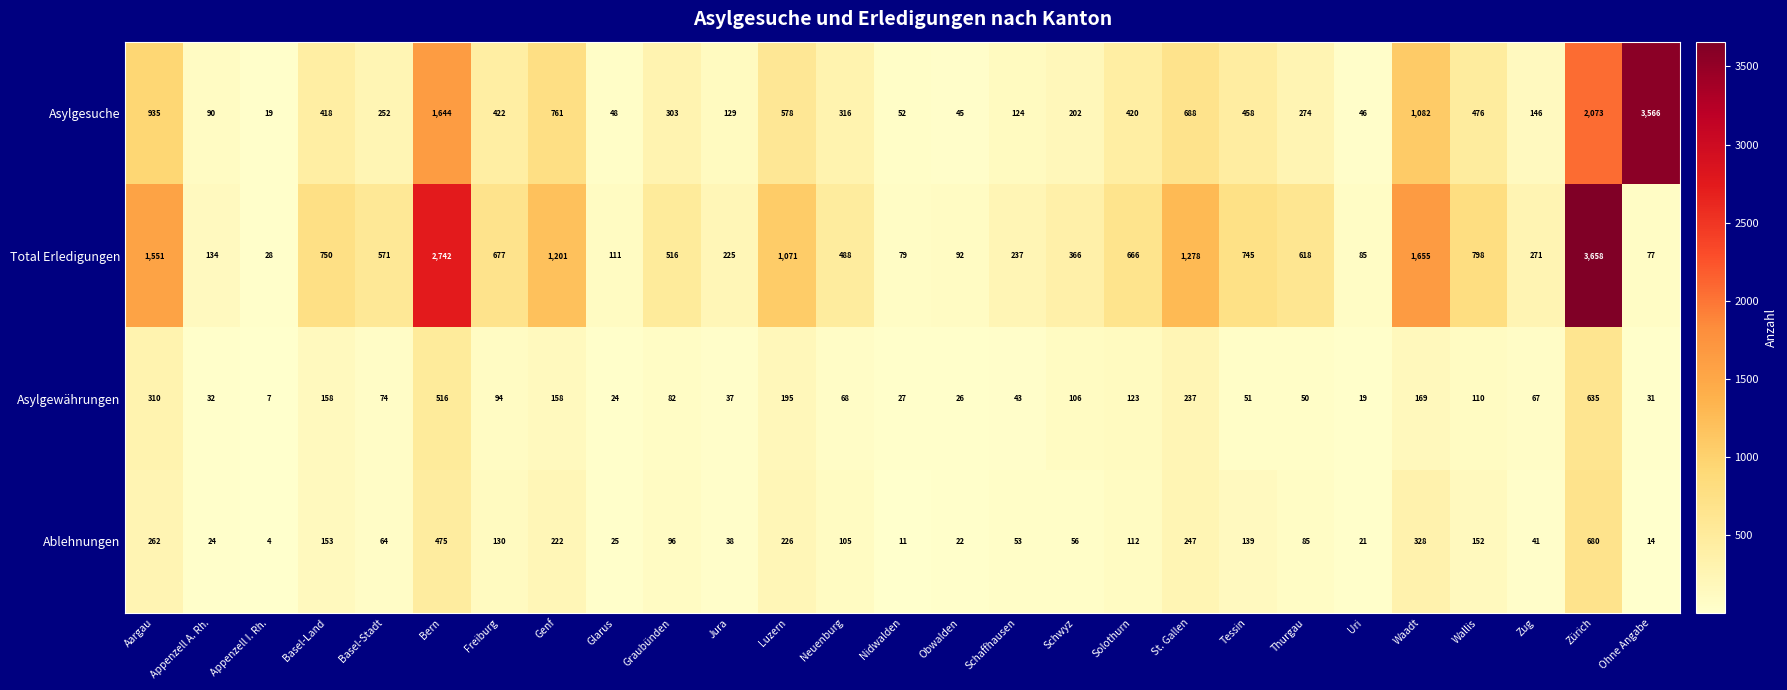

What is the average value of the Total Erledigungen series?

766